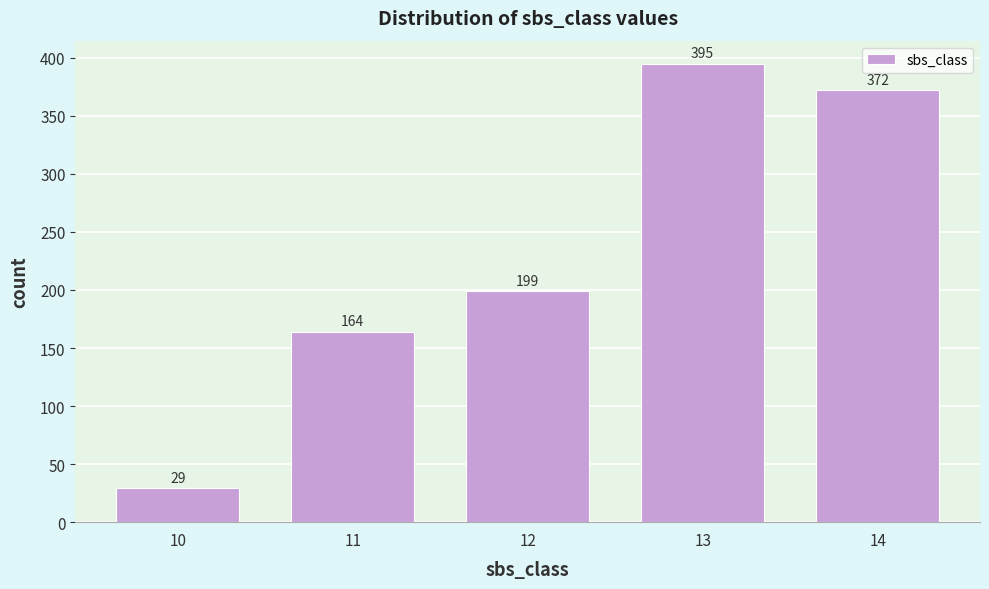

Reading left to right, transcribe all the data shown in this chart.

29	164	199	395	372